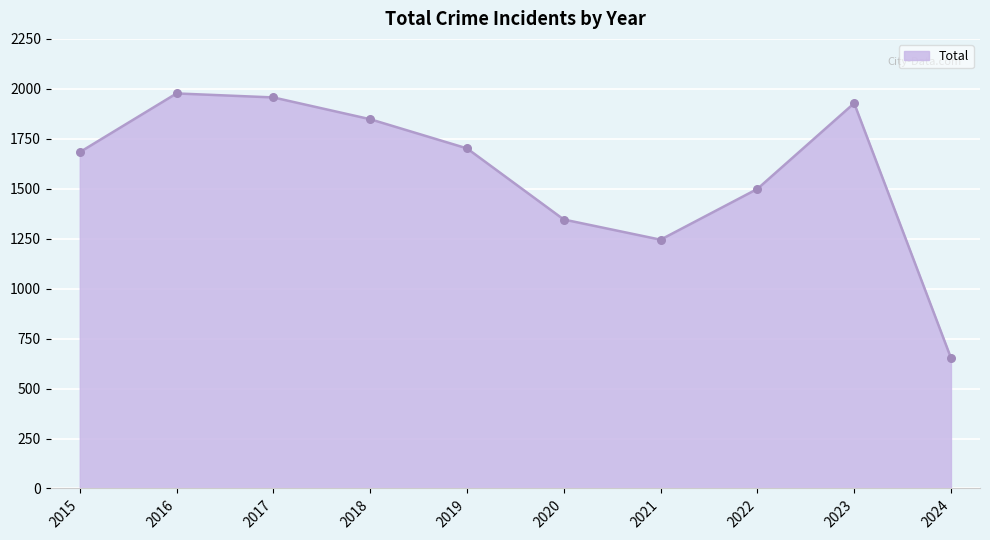

Between 2024 and 2017, which is larger?

2017